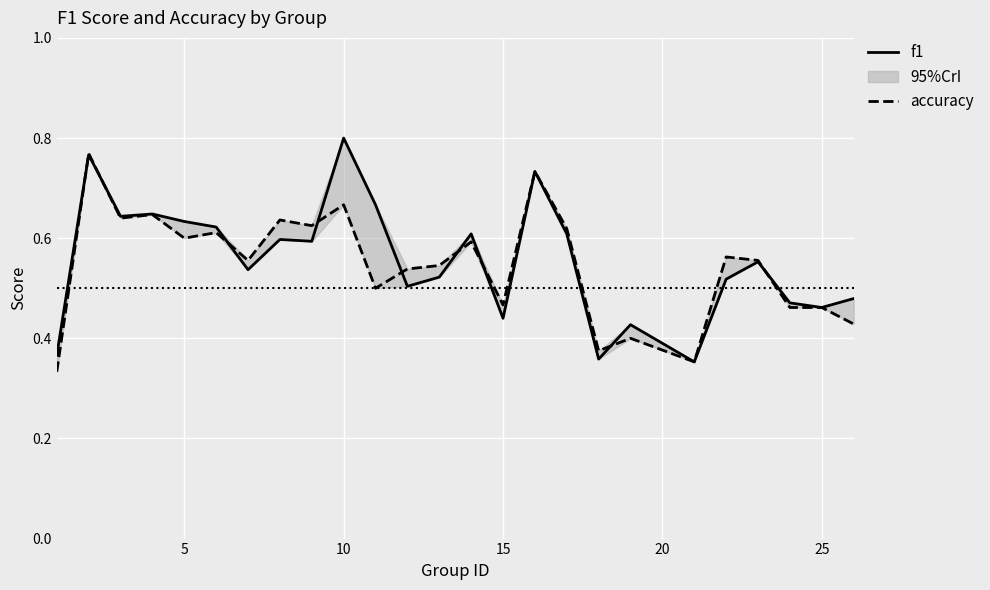

In accuracy, how many points are higher than both neighbors (excluding endpoints)?

9